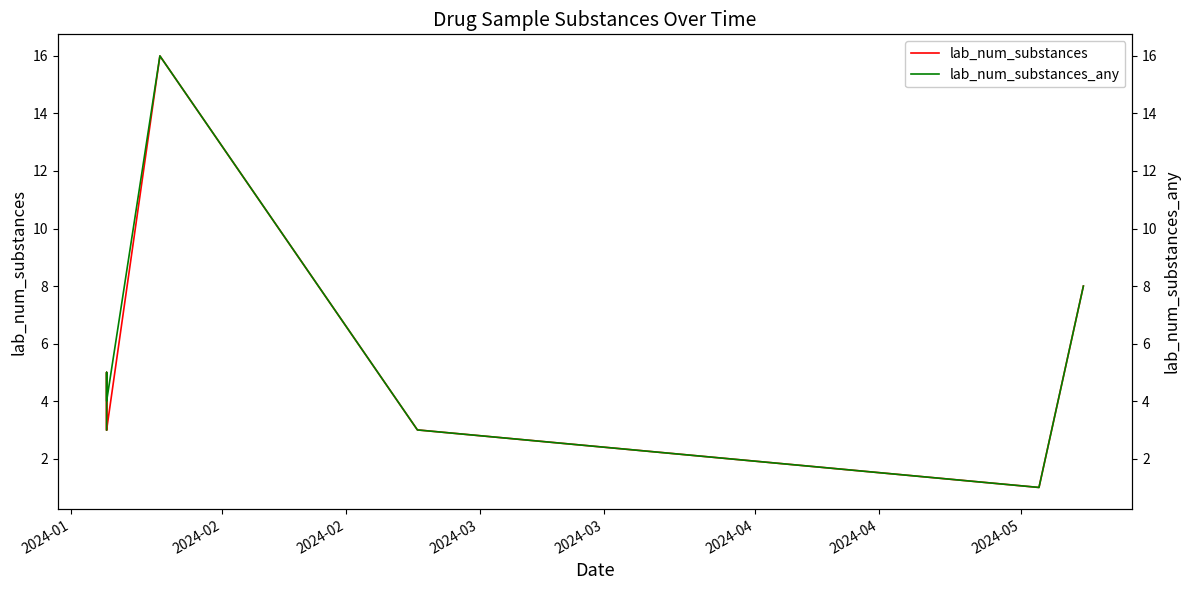

Is this an area chart (filled region under the line)?

No